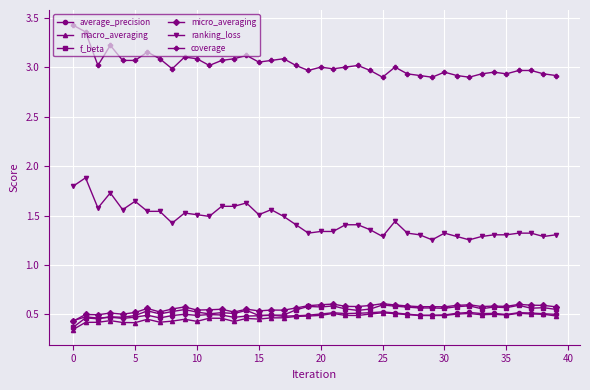

What is the sum of all micro_averaging values?

22.5